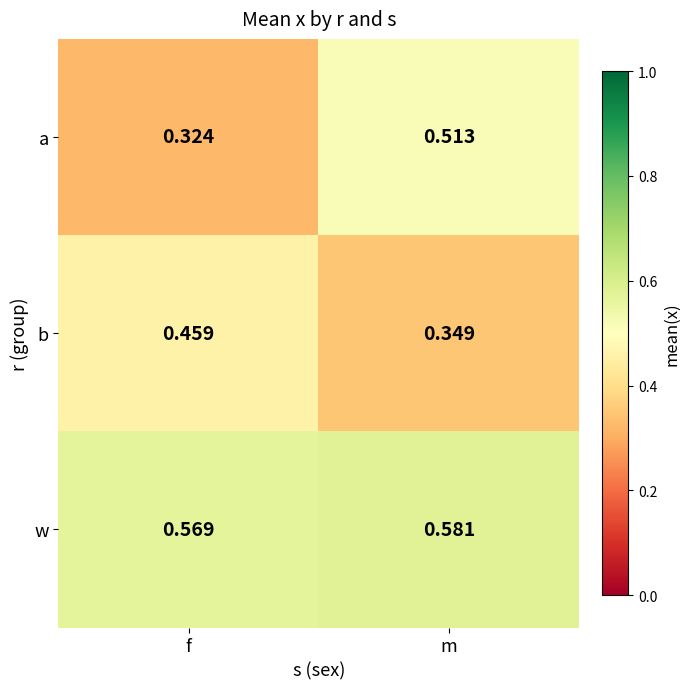

At which label does b reach its peak?

f